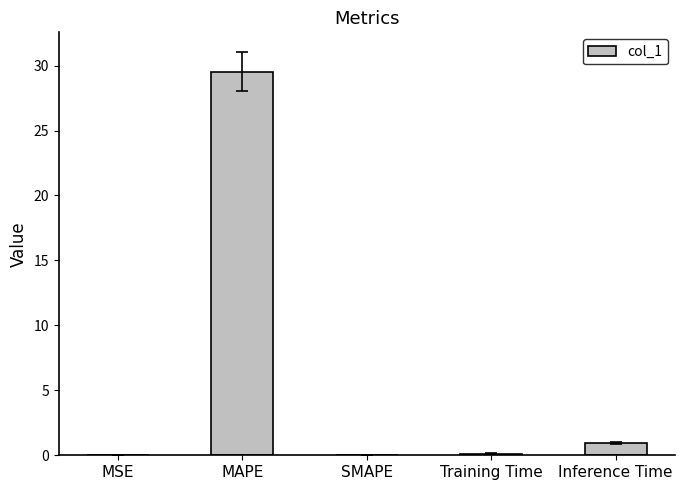

Is it true that the value at Training Time is 0.1?

True